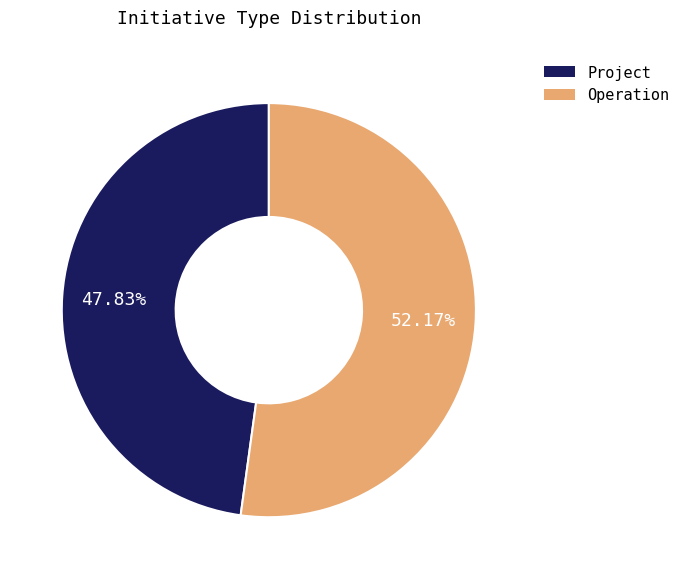

What percentage is the Project slice, to the nearest percent?

48%